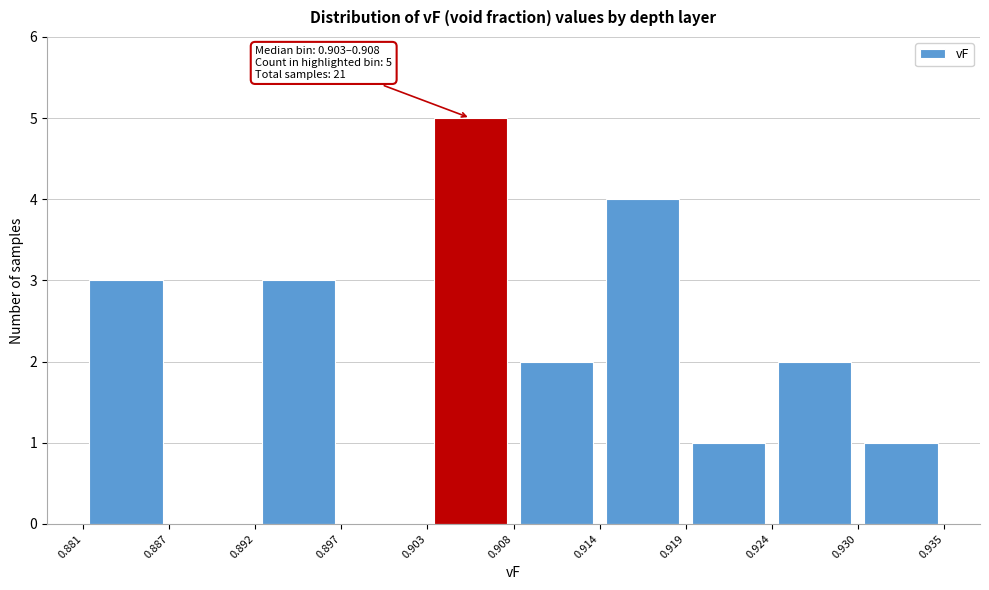

Over which range of the x-axis is the bar tallest?

0.903 to 0.908